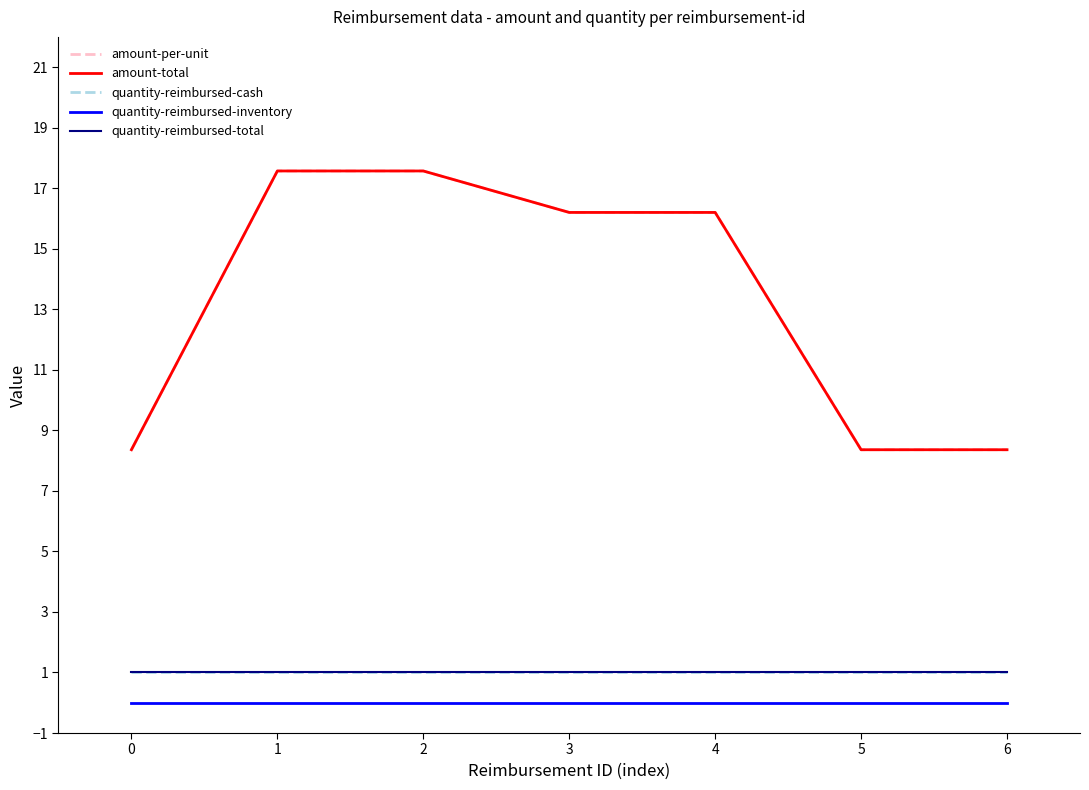

Which series has the largest total across all categories?

amount-per-unit